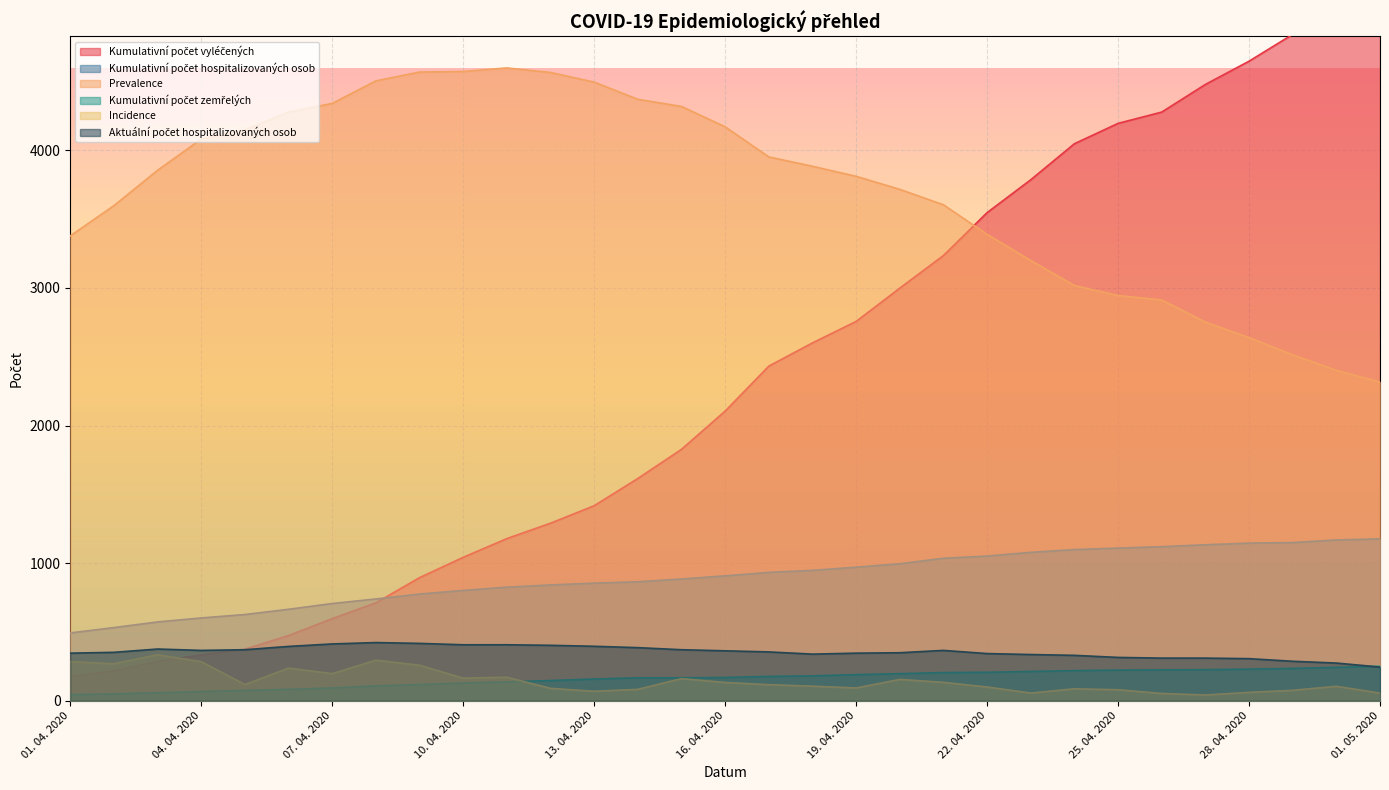

What is the label of the 31st point from the right?

01. 04. 2020